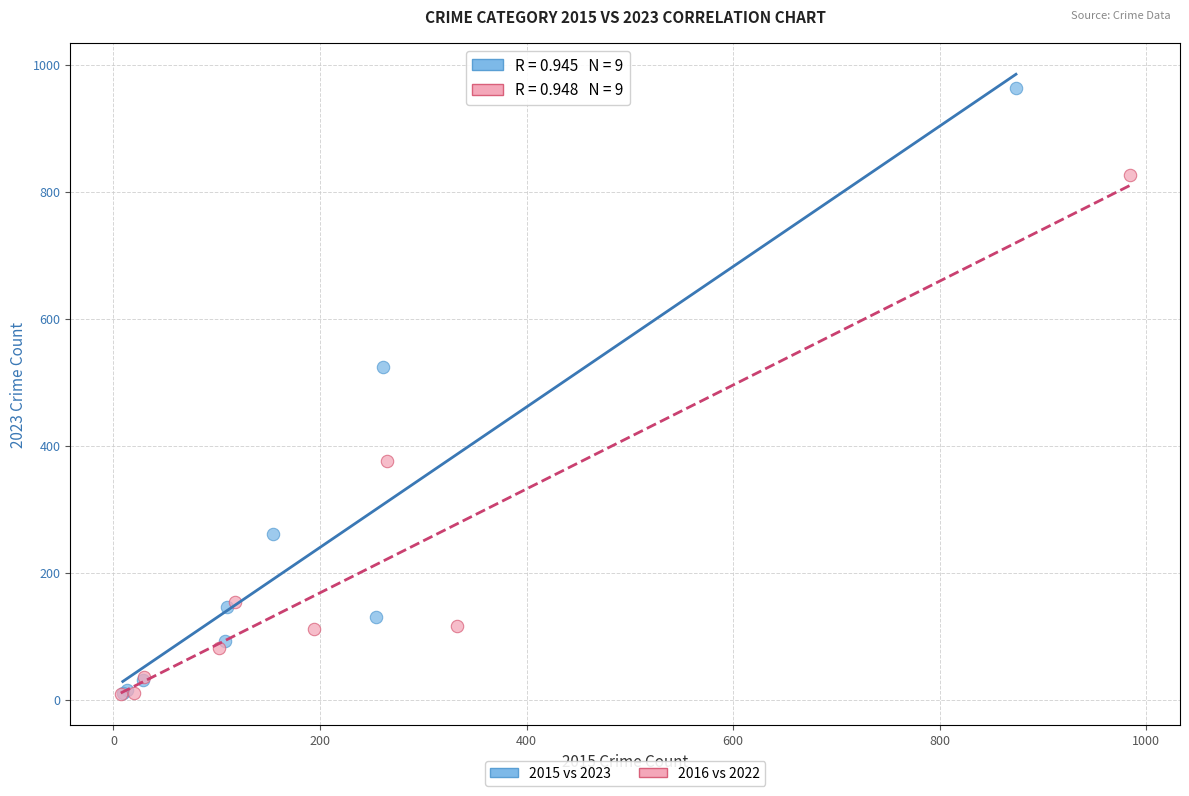

What are all the series names shown in the legend?

2015 vs 2023, 2016 vs 2022